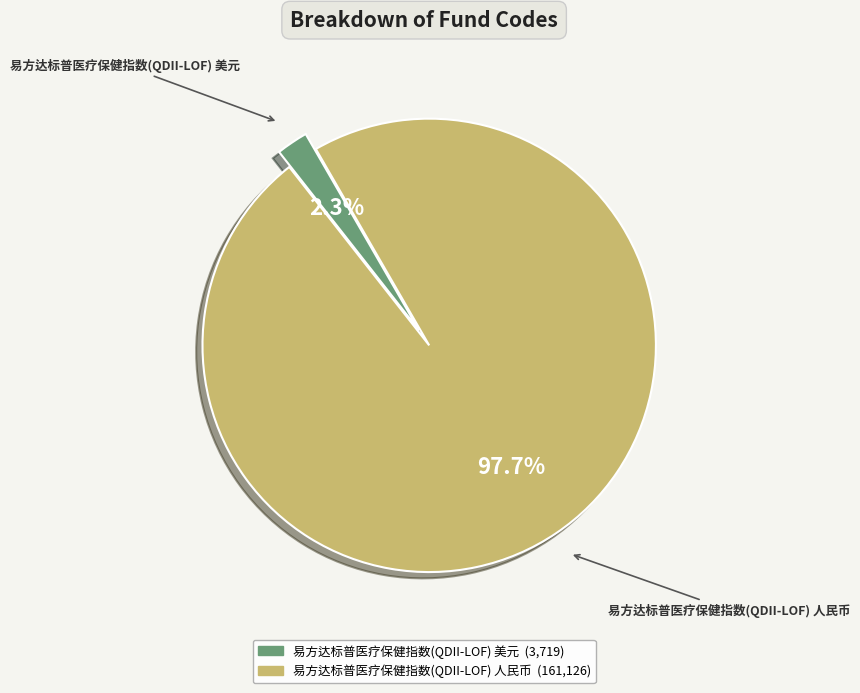

Between 易方达标普医疗保健指数(QDII-LOF) 美元 and 易方达标普医疗保健指数(QDII-LOF) 人民币, which is larger?

易方达标普医疗保健指数(QDII-LOF) 人民币